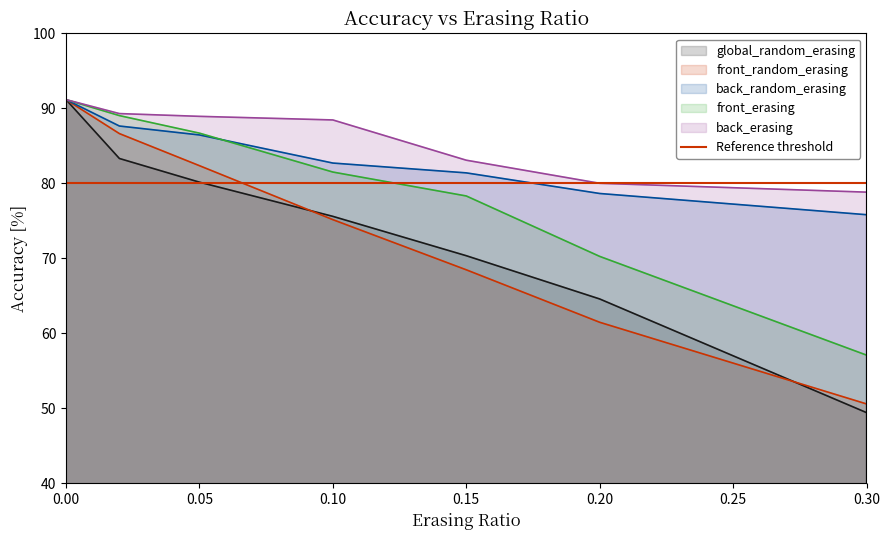

Between 0.1 and 0.2, which is larger?

0.1